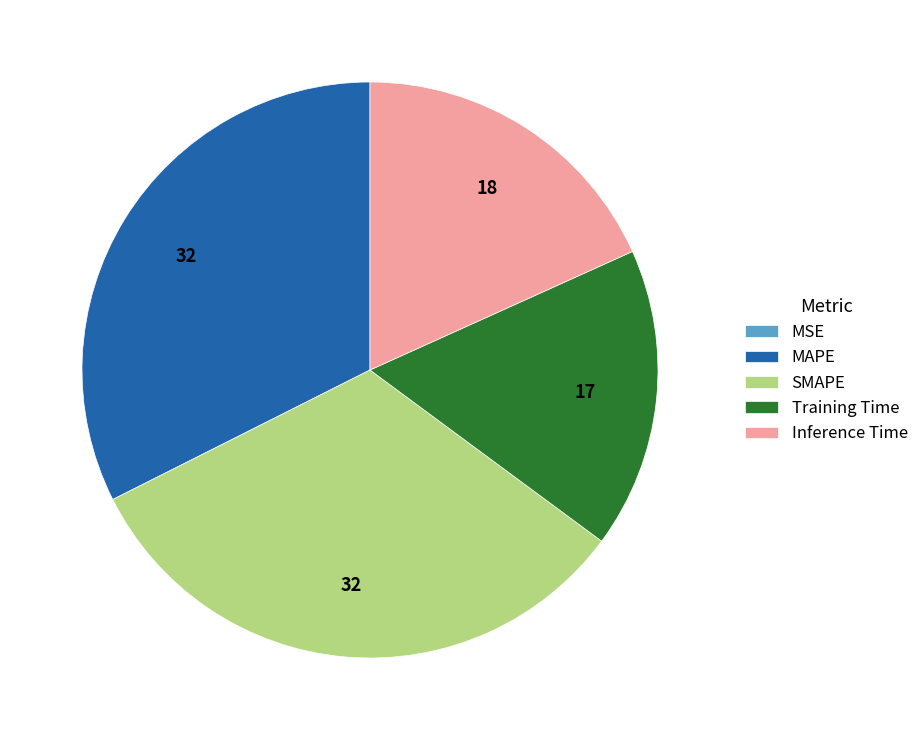

Does any single category account for the majority?

No